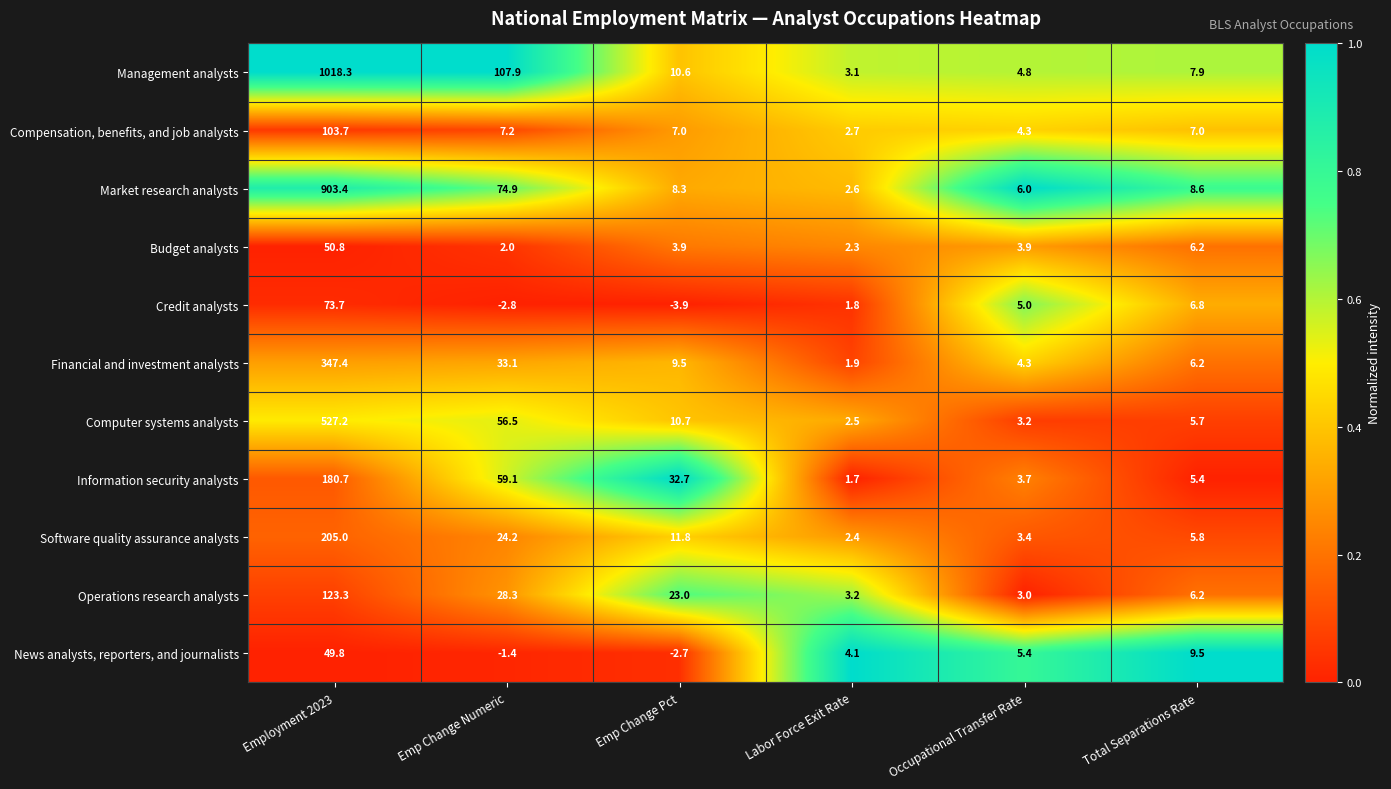

At which category is the sum across all series the highest?

Employment 2023